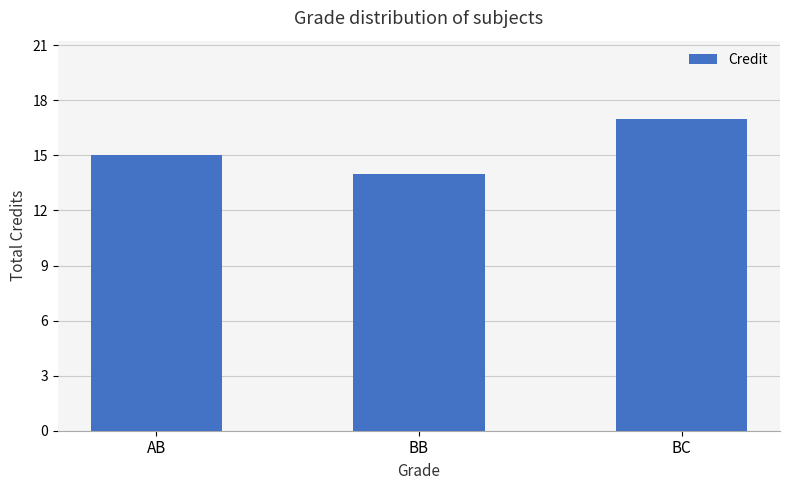

Which label corresponds to the smallest value in the chart?

BB